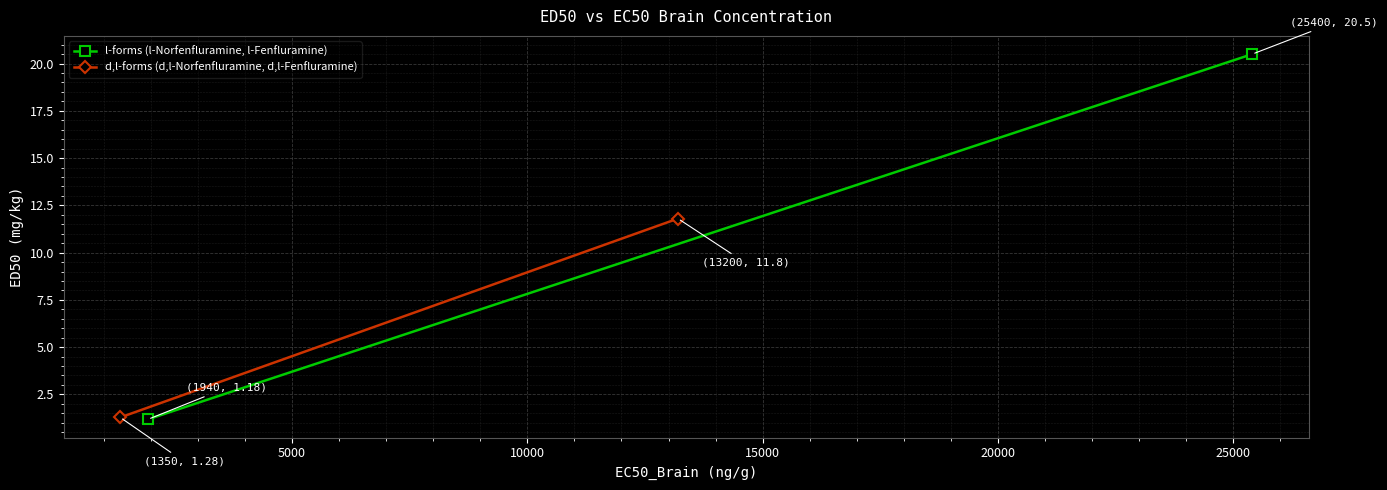

Which series has the largest range (max minus min)?

l-forms (l-Norfenfluramine, l-Fenfluramine)